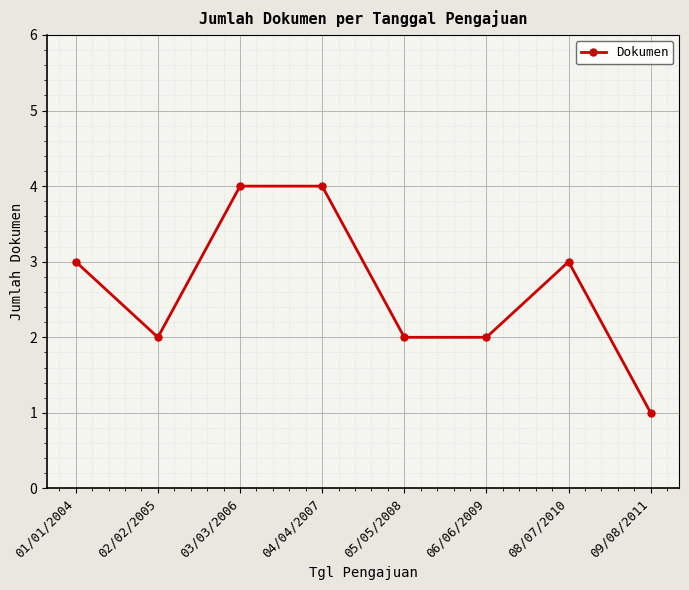

Reading left to right, list all the values displayed in this chart.

3	2	4	4	2	2	3	1